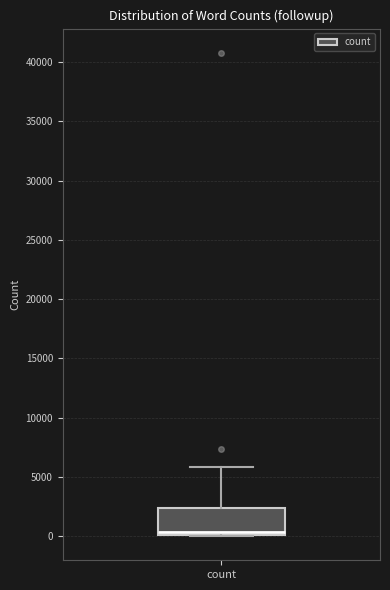

Transcribe this box plot: give where the median line is, the range the box spans, and where the two whiskers end, as read against the y-axis. The values are not printed on the chart, so give them approximately, as read against the axis.

median 500, box 0 to 2500, whiskers 0 to 6000